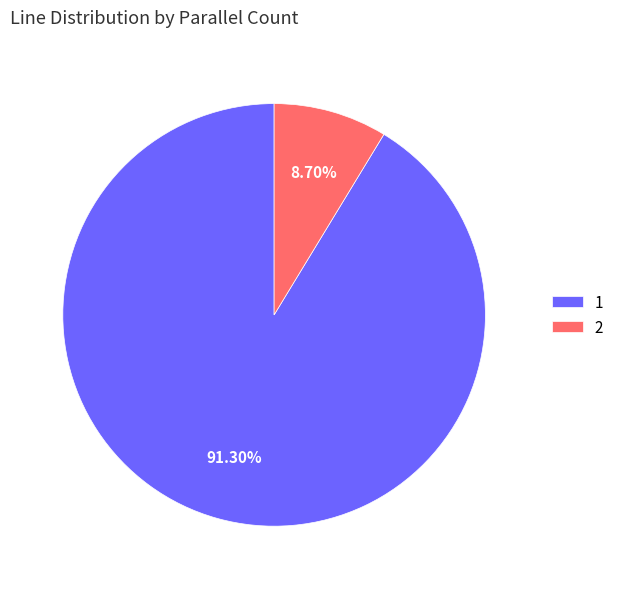

Is it true that 2 is 9% of the pie?

True